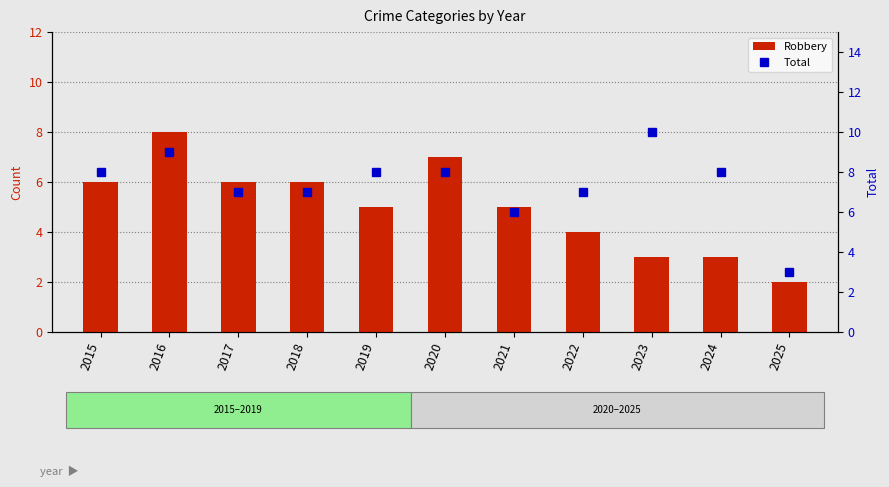

What is the maximum value for Robbery?

8